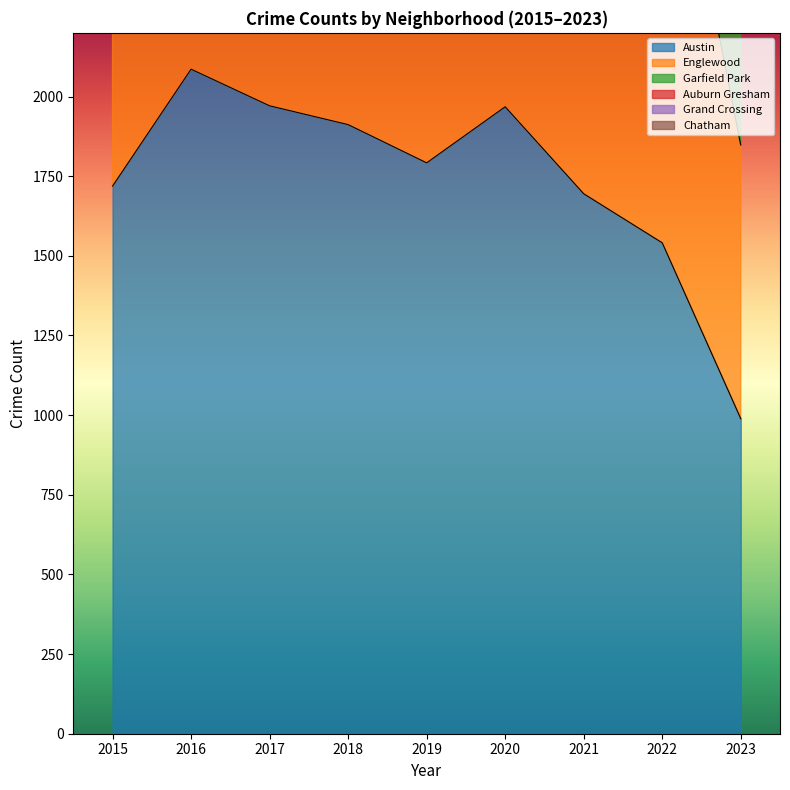

What is the spread (max minus min) of values at 2018?

3180